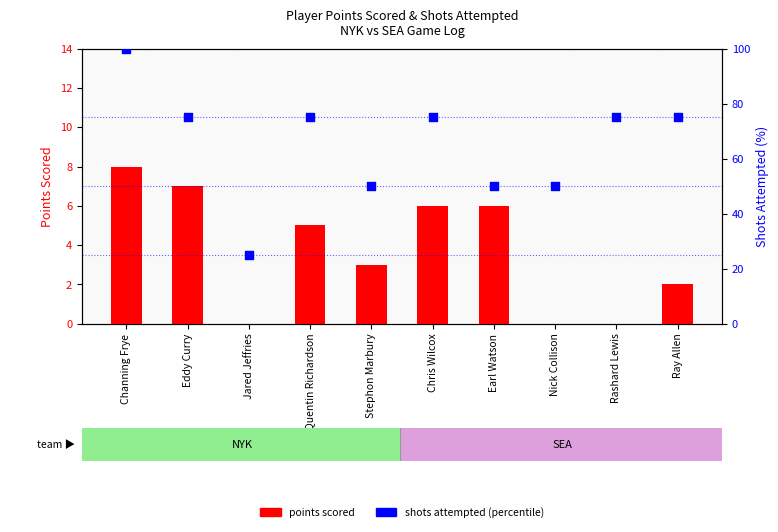

What is the total value across all series at Eddy Curry?

82